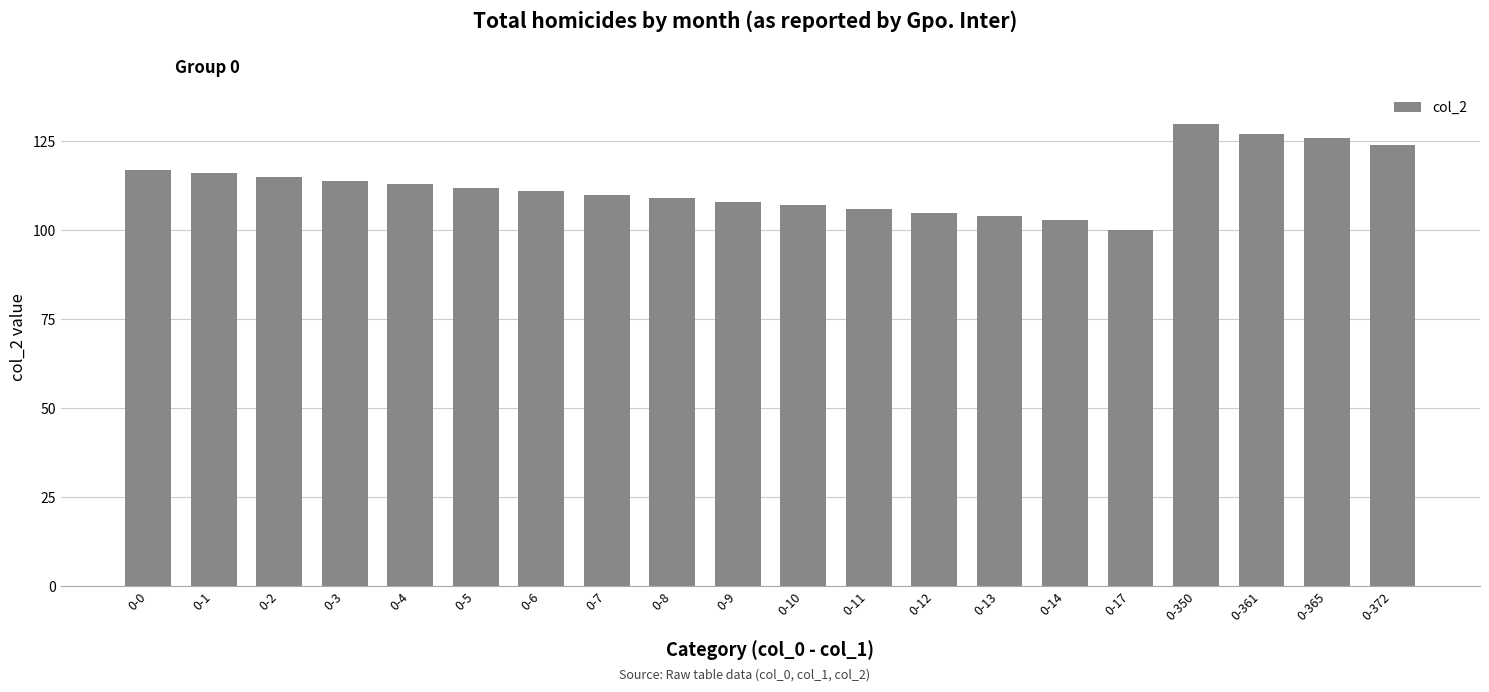

What is the maximum value shown in the chart?

130